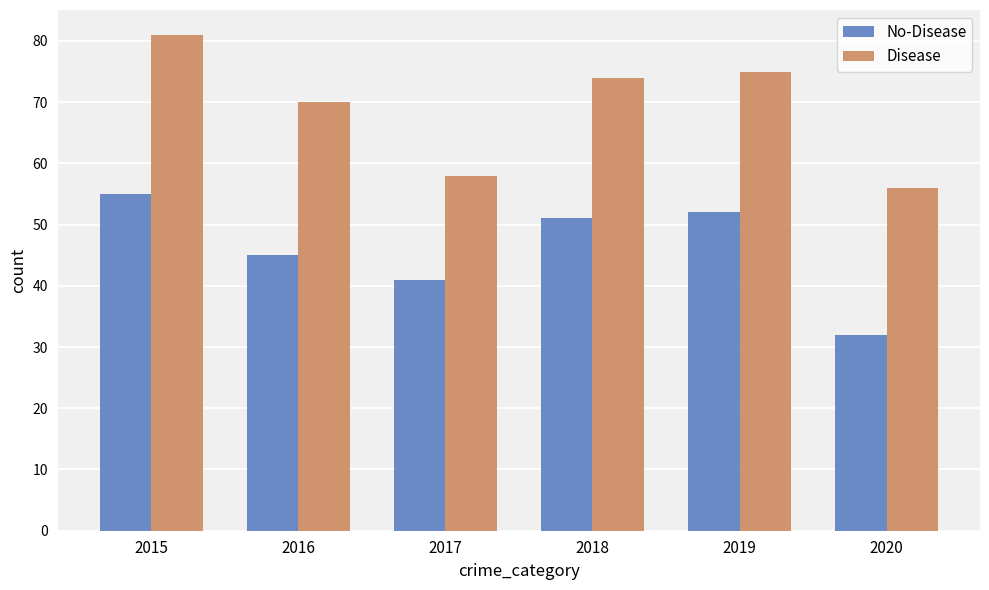

Reading right to left, what are all the values shown in this chart?

No-Disease: 32	52	51	41	45	55
Disease: 56	75	74	58	70	81